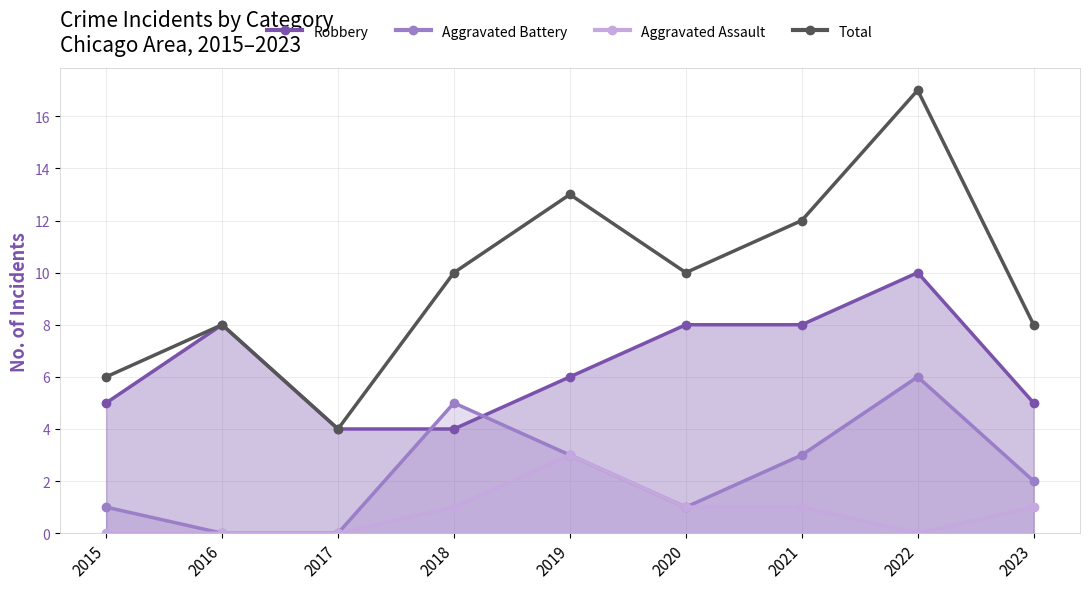

At which label is Total closest to 10?

2018